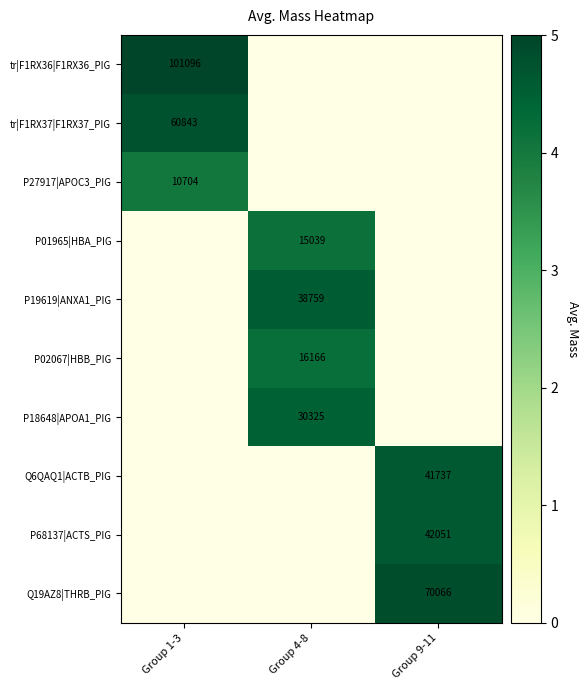

True or false: Q19AZ8|THRB_PIG has a value of 118818 at Group 9-11.

False